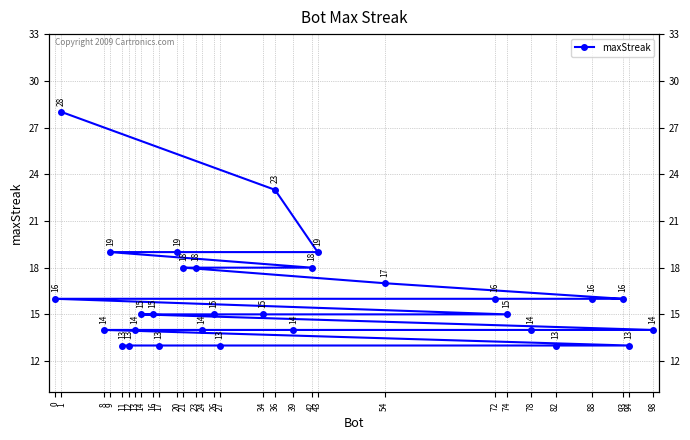

Which has a higher value, 1 or 82?

1